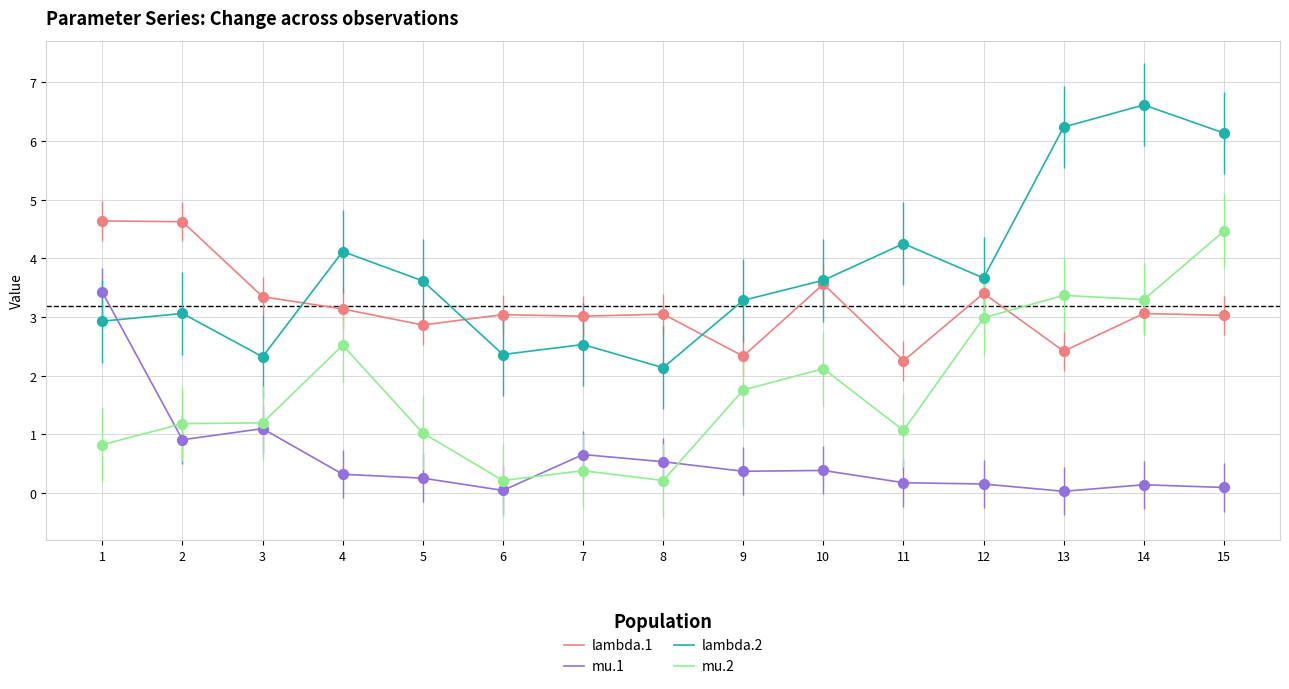

What is the spread (max minus min) of values at 7?

2.6